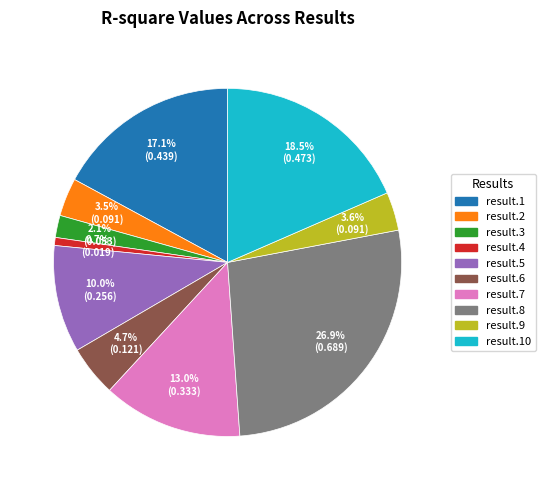

Is there any slice that represents more than half of the pie?

No